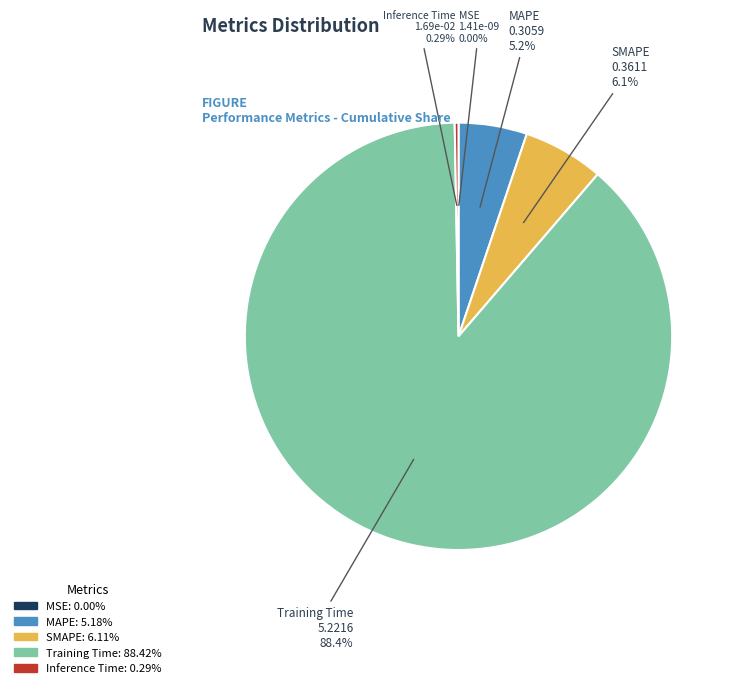

Between SMAPE and MAPE, which is larger?

SMAPE